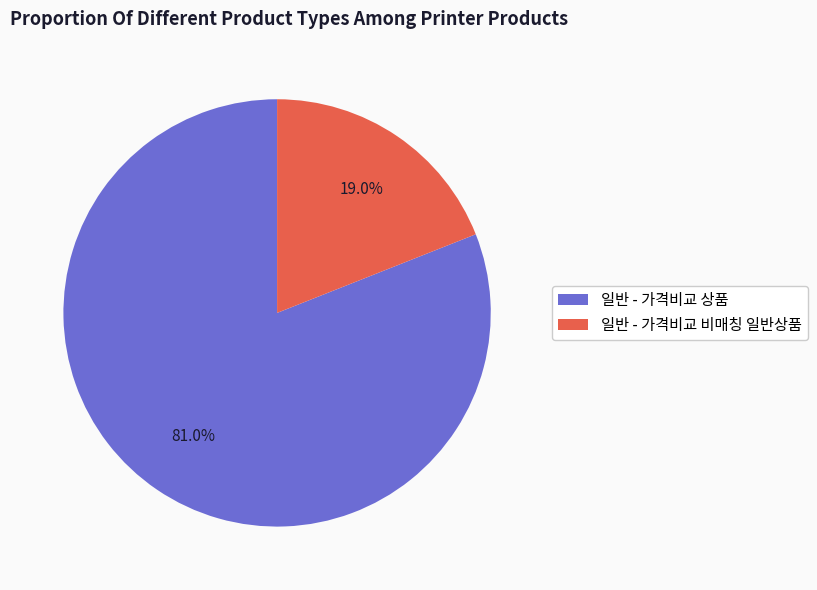

To the nearest percent, what percentage of the pie is 일반 - 가격비교 비매칭 일반상품?

19%